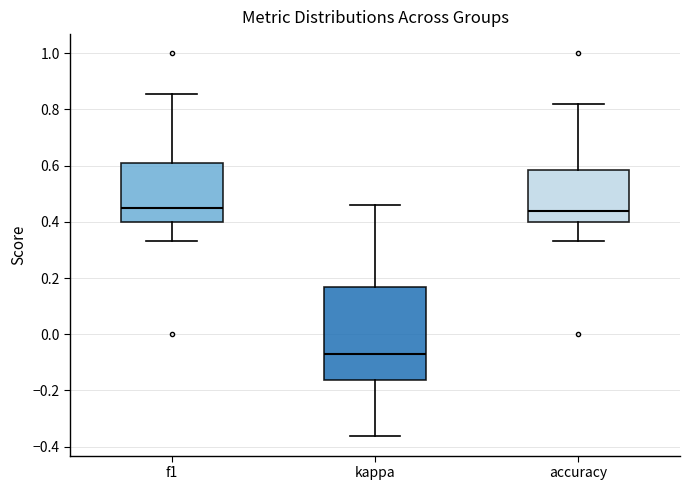

Reading left to right, read every box against the y-axis: the position of its median line, the range the box covers, and the ends of its whiskers. The values are not printed on the chart, so give them approximately, as read against the axis.

f1: median 0.46, box 0.40 to 0.62, whiskers 0.34 to 0.86
kappa: median -0.08, box -0.16 to 0.16, whiskers -0.36 to 0.46
accuracy: median 0.44, box 0.40 to 0.58, whiskers 0.34 to 0.82